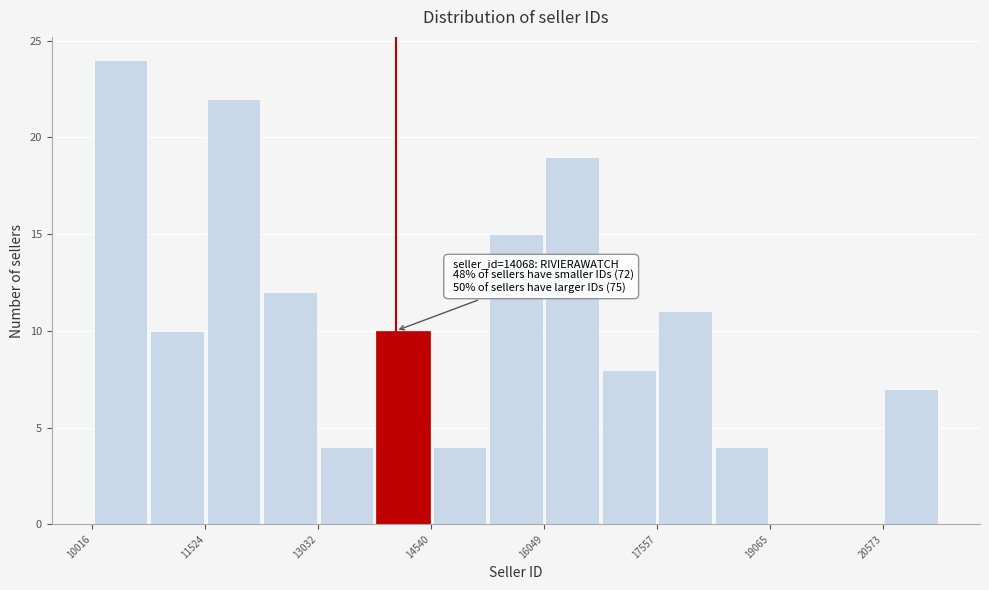

Around what value on the x-axis is the tallest bar? Give the approximate position of its centre, as read against the axis.

10400